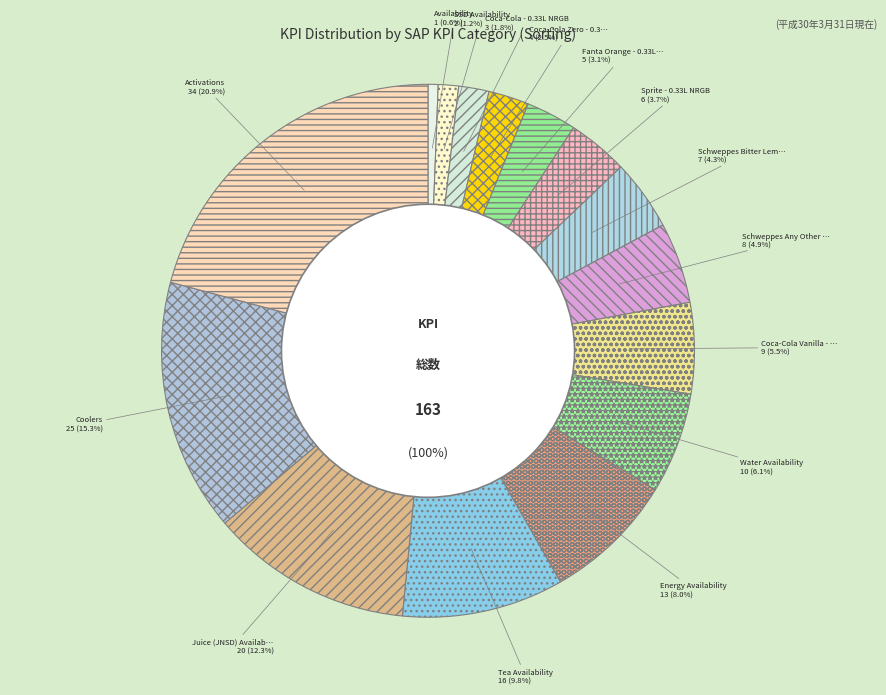

What is the change in value from Schweppes Any Other - 0.25L to Coolers?

+17